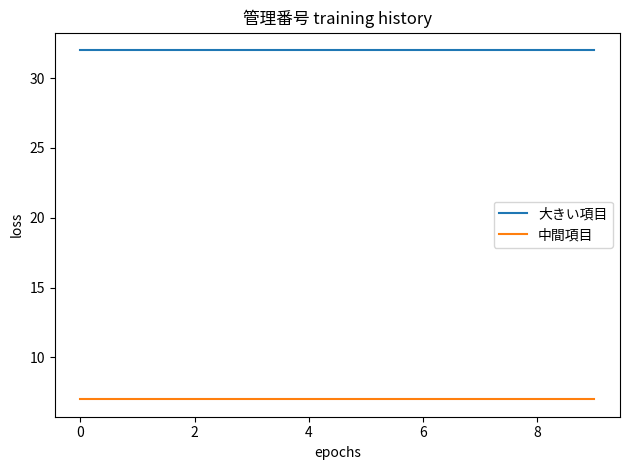

List the series in order of their peak value, lowest first.

中間項目, 大きい項目